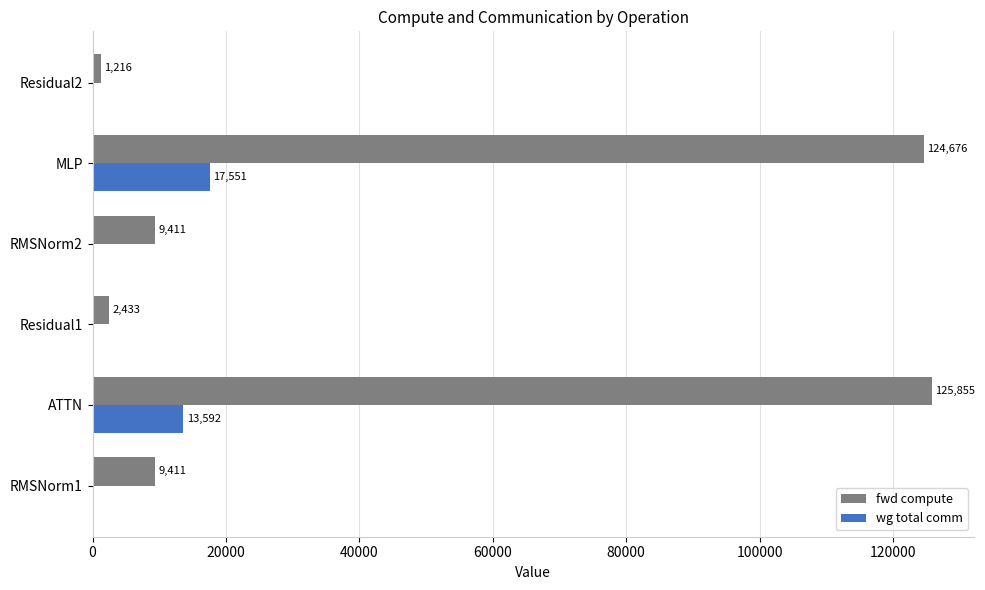

Which series changed the most between RMSNorm1 and ATTN?

fwd compute